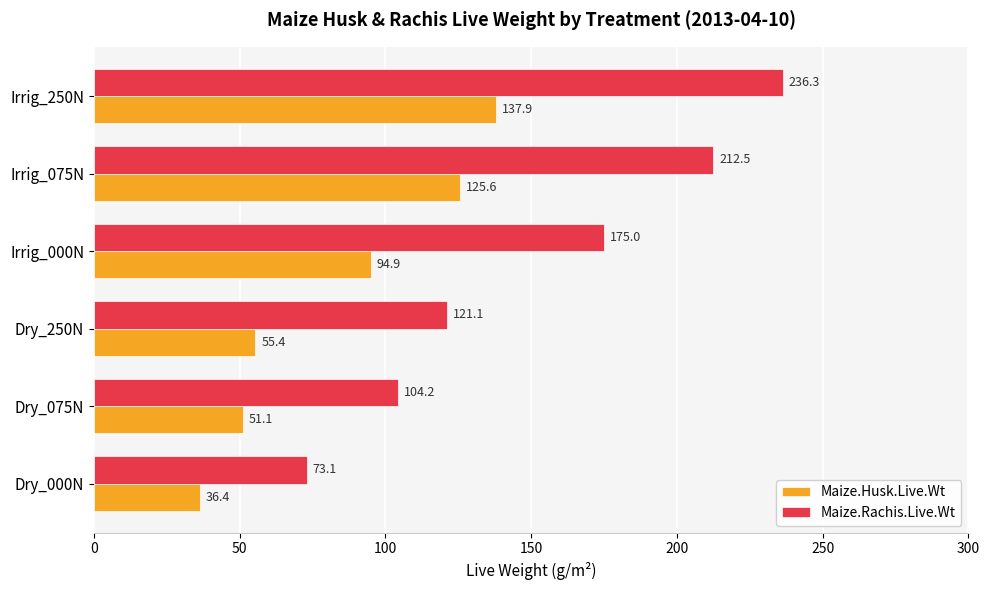

Read the Maize.Rachis.Live.Wt value at Dry_000N.

73.1